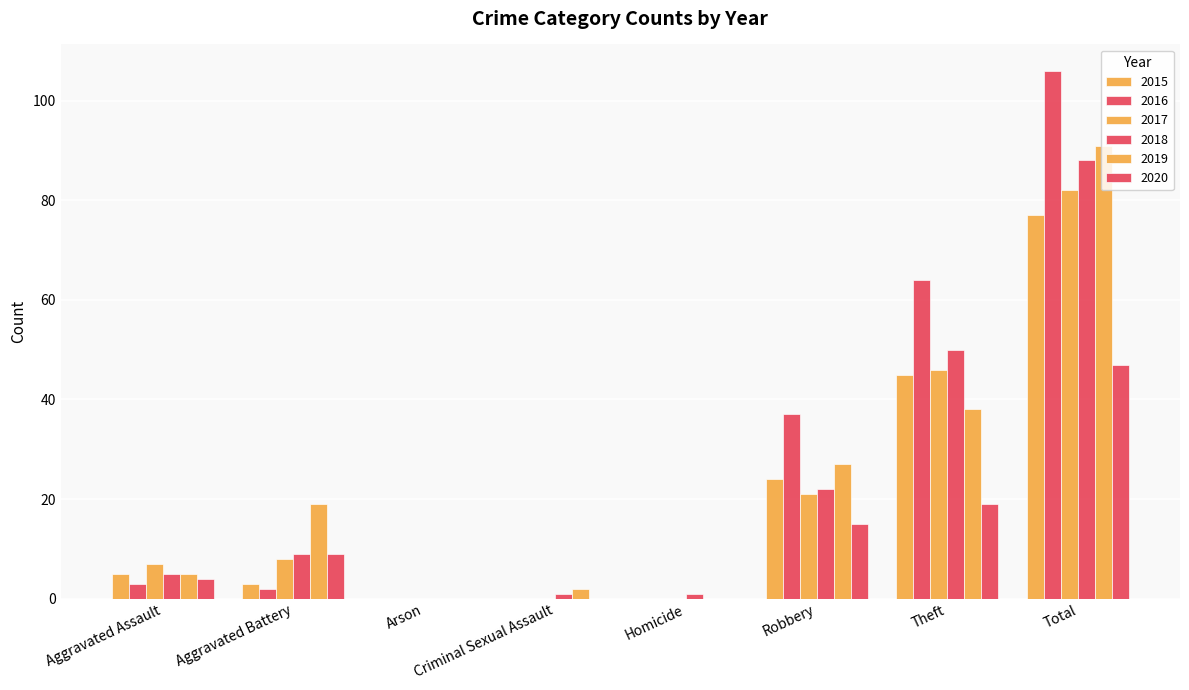

How many groups of bars are there?

8